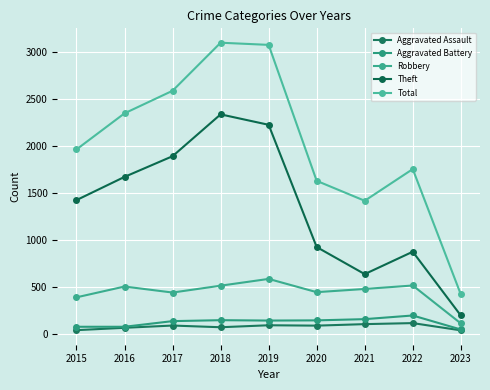

Rank the series by their maximum value, from lowest to highest.

Aggravated Assault, Aggravated Battery, Robbery, Theft, Total